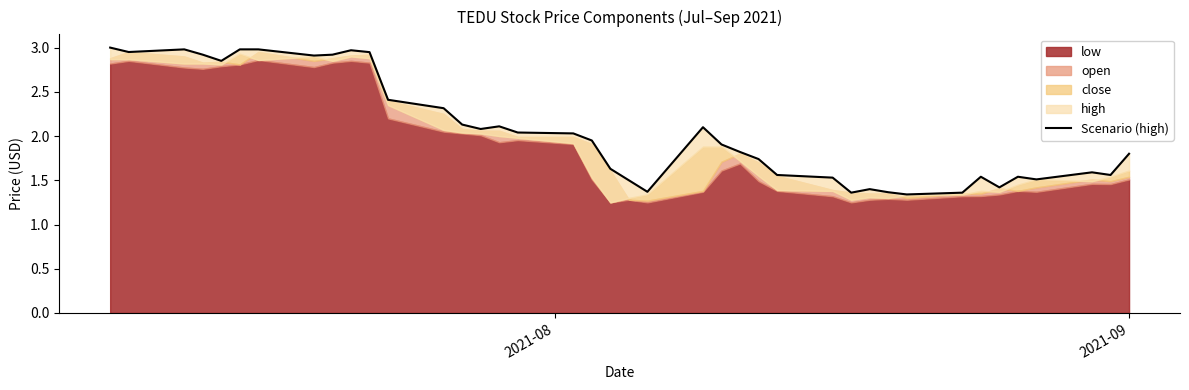

Which label corresponds to the largest value in the chart?

2021-08